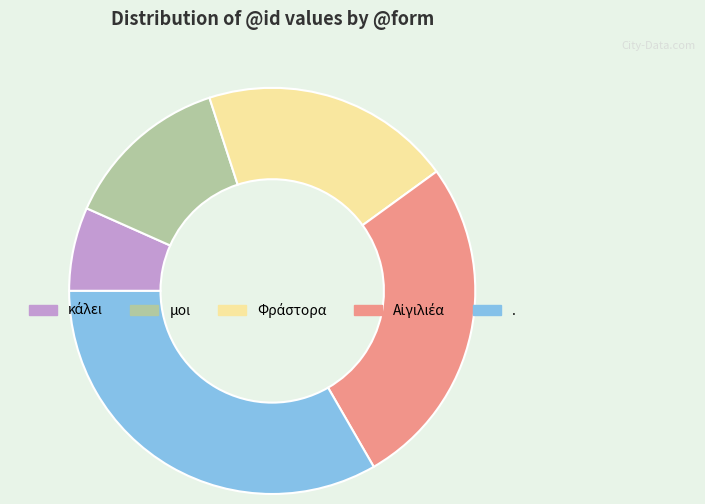

Is there a majority slice in this chart?

No